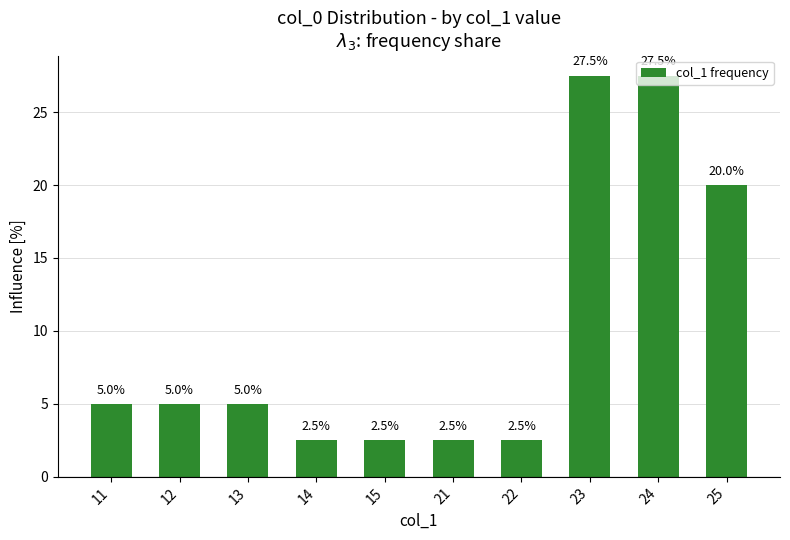

How many bars are there in total?

10